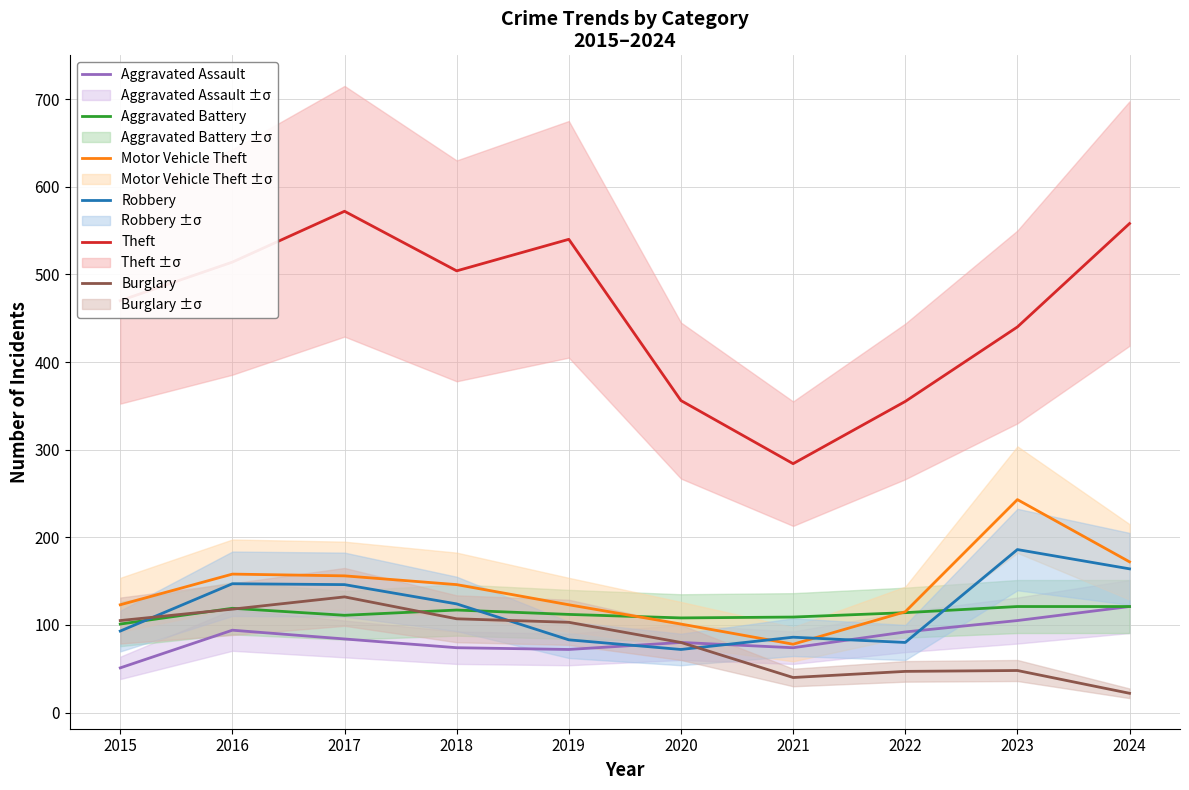

What is the sum of the Theft values at 2016 and 2017?

1086